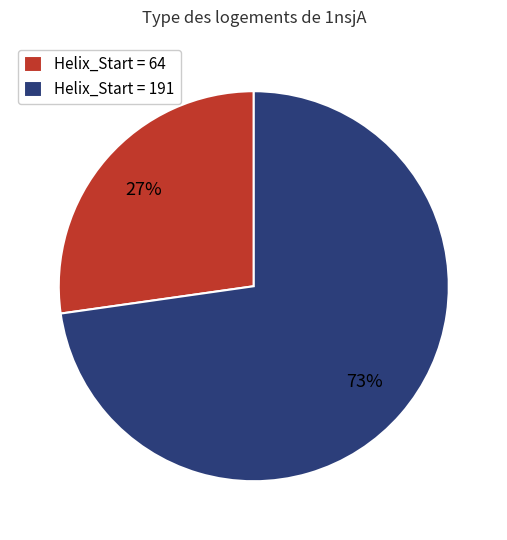

To the nearest percent, what is the average slice percentage?

50%